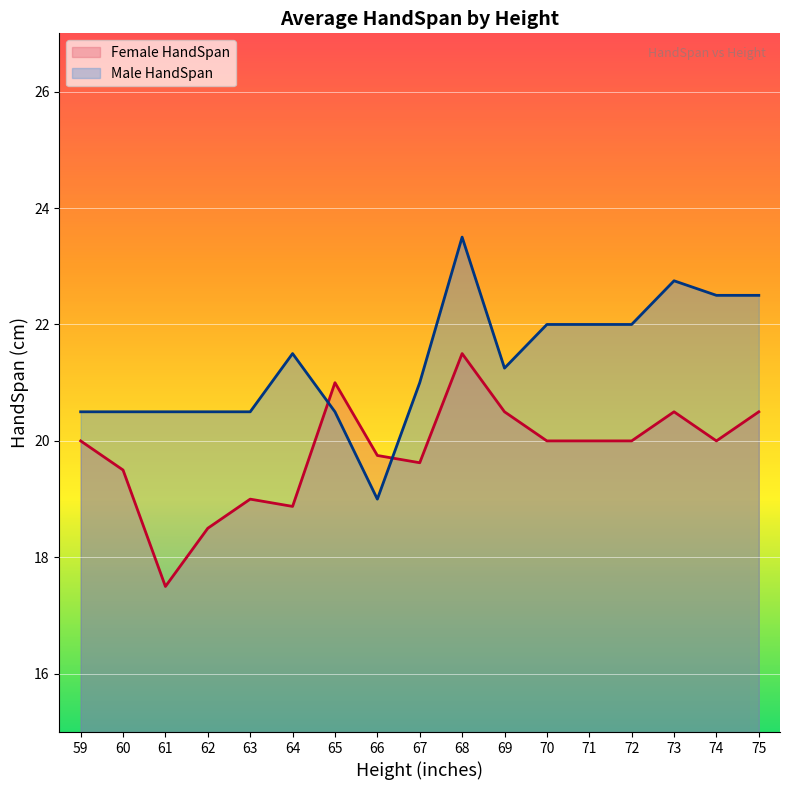

The value of Male HandSpan at 62 is 10.8. True or false?

False